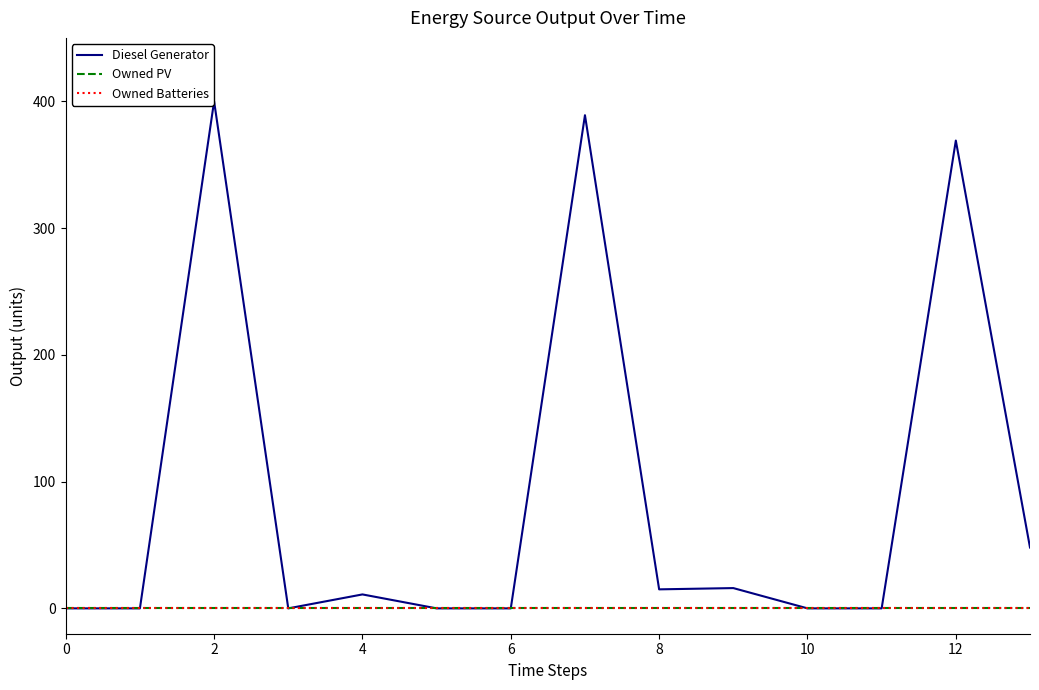

Which series has the largest total across all categories?

Diesel Generator